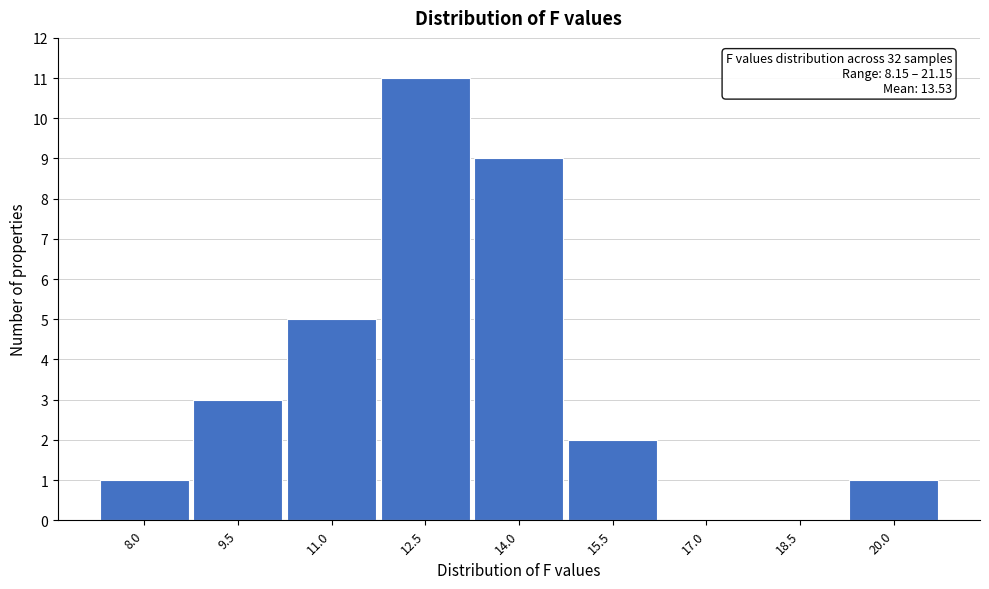

Reading left to right, transcribe all the data shown in this chart.

8.0=1	9.5=3	11.0=5	12.5=11	14.0=9	15.5=2	17.0=0	18.5=0	20.0=1